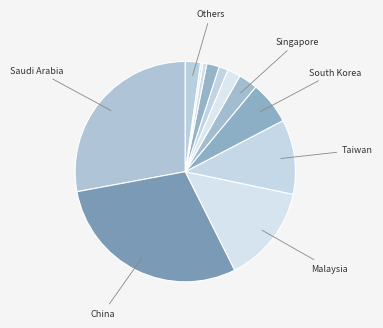

To the nearest percent, what is the average slice percentage?

8%